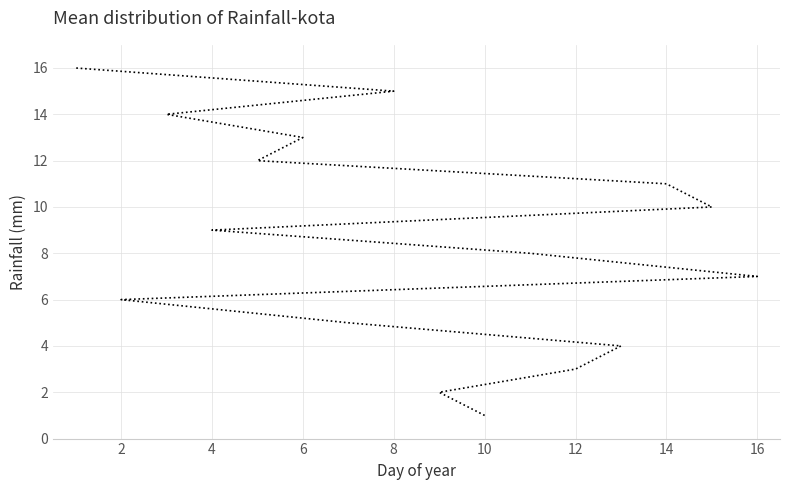

The value at 10 is 2. True or false?

False